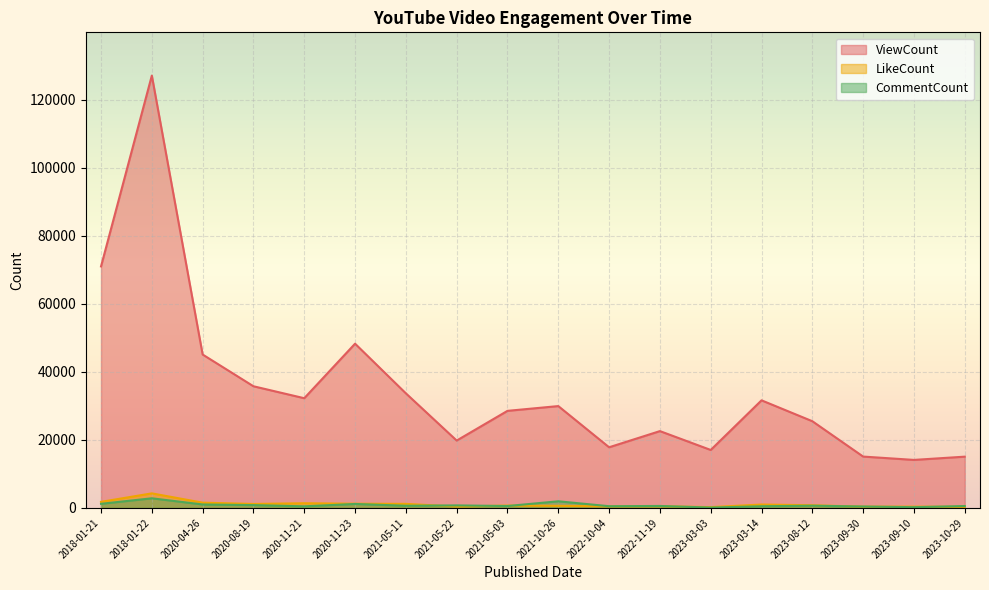

How many lines are shown in the chart?

3